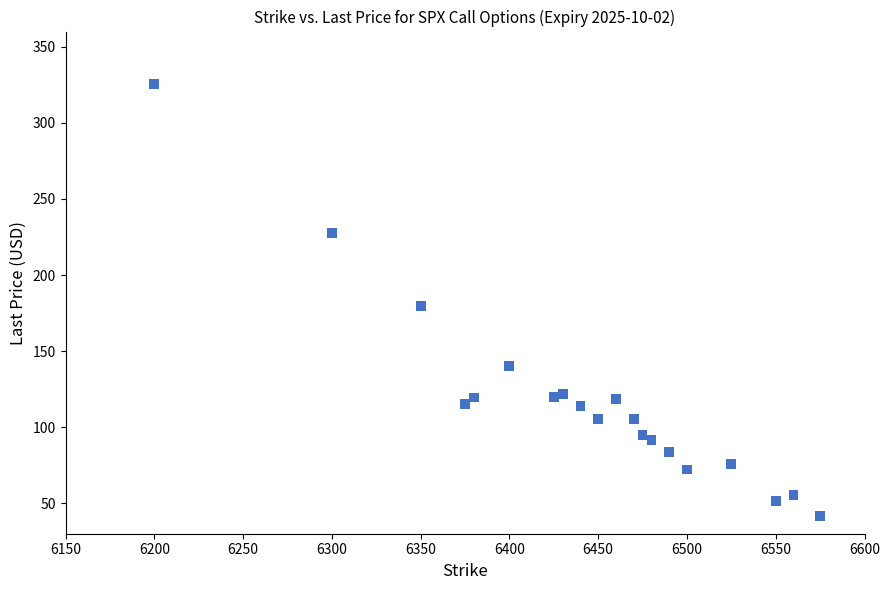

What is the range of X values (max minus min)?

375.0